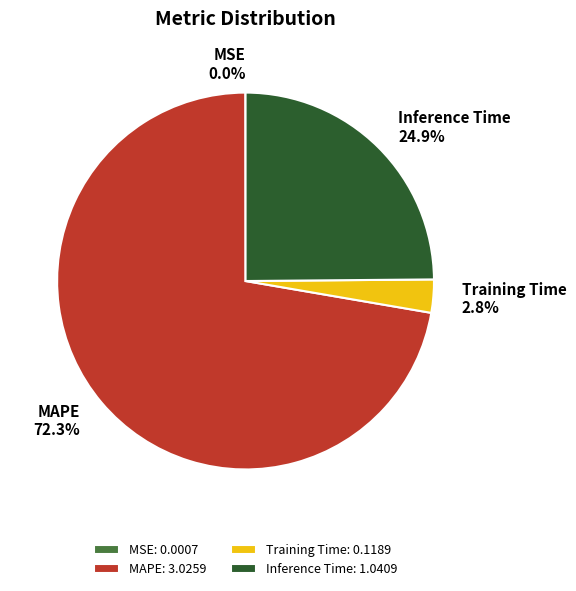

Do Inference Time and MAPE together represent more than half of the pie?

Yes